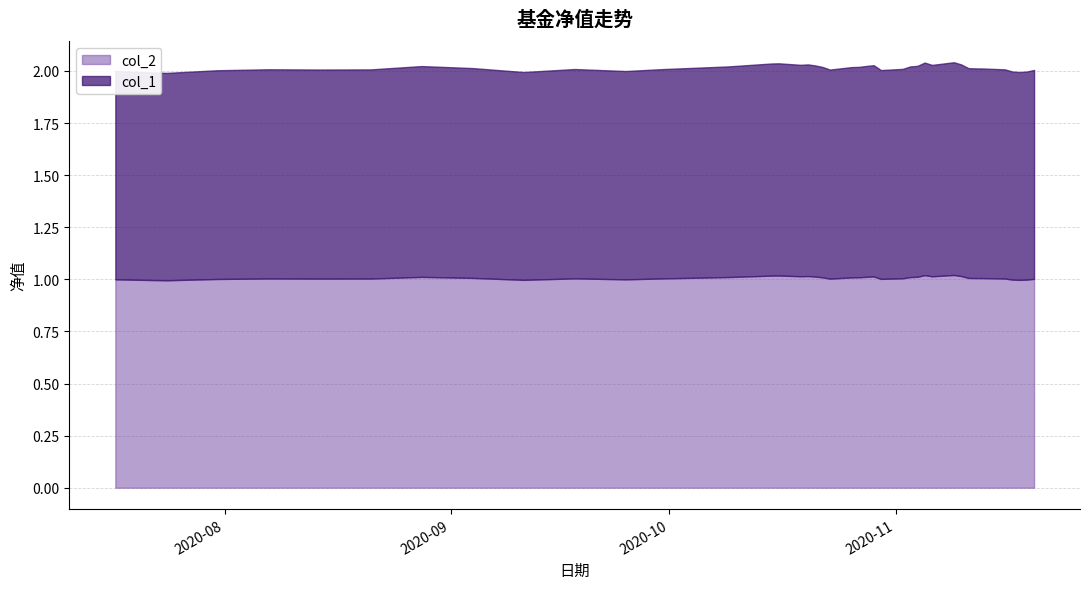

What is the label of the 15th point from the left?

2020-10-16